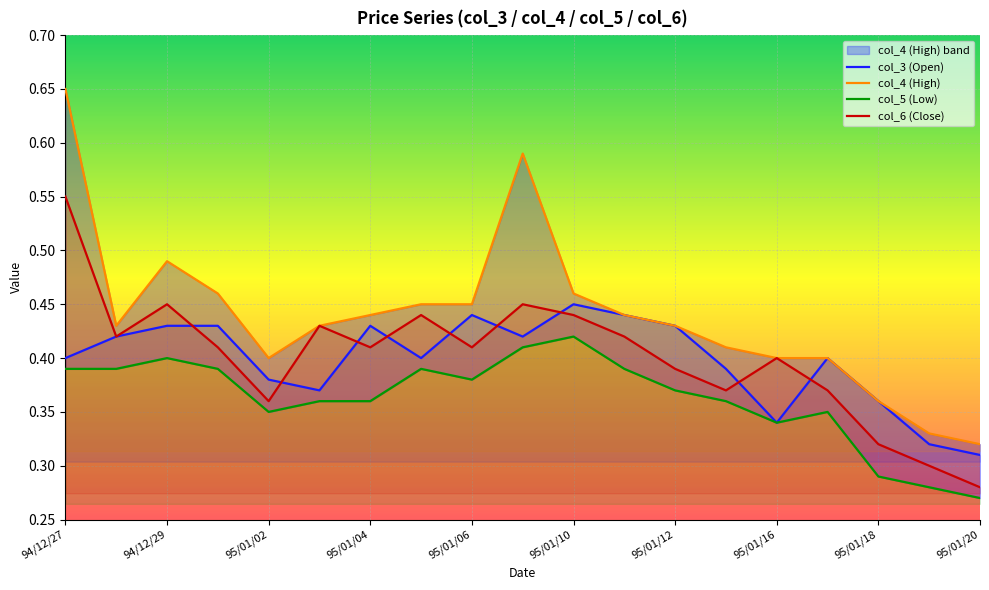

Is this an area chart (filled region under the line)?

No